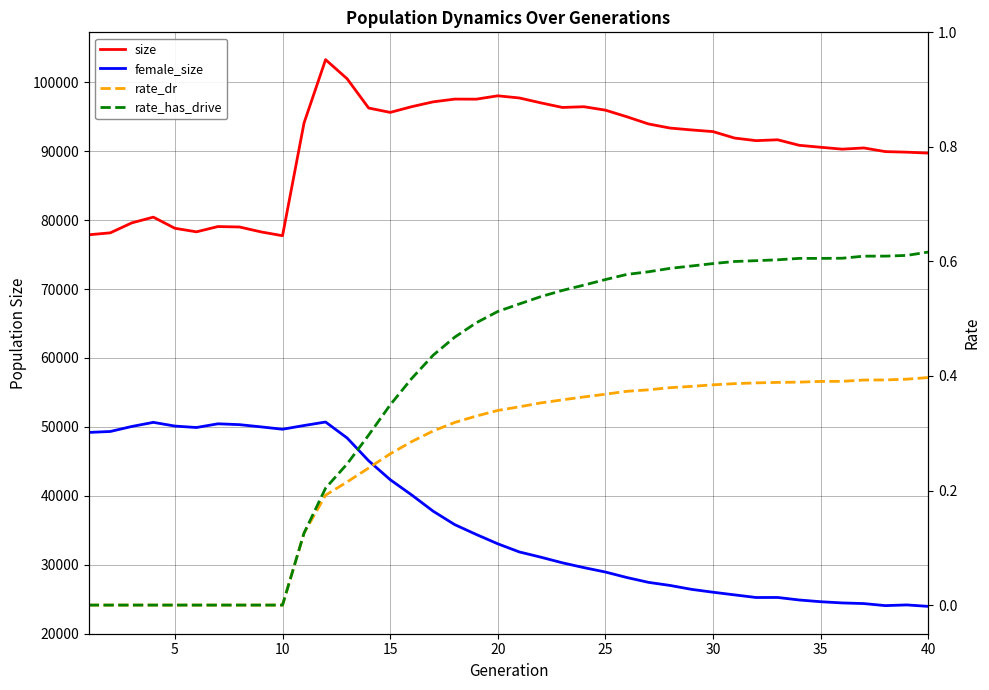

At how many categories does at least one series exceed 48240?

40